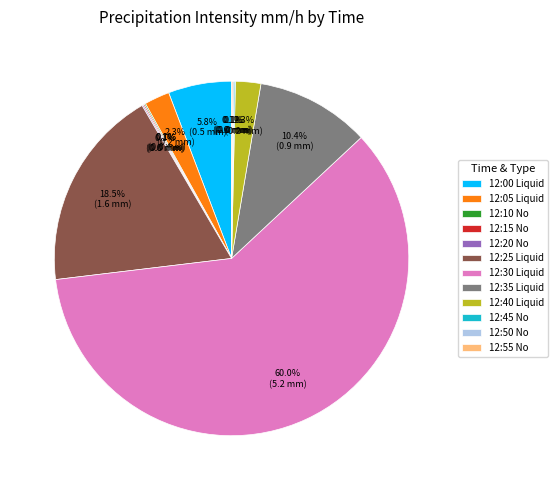

Does any single category account for the majority?

Yes